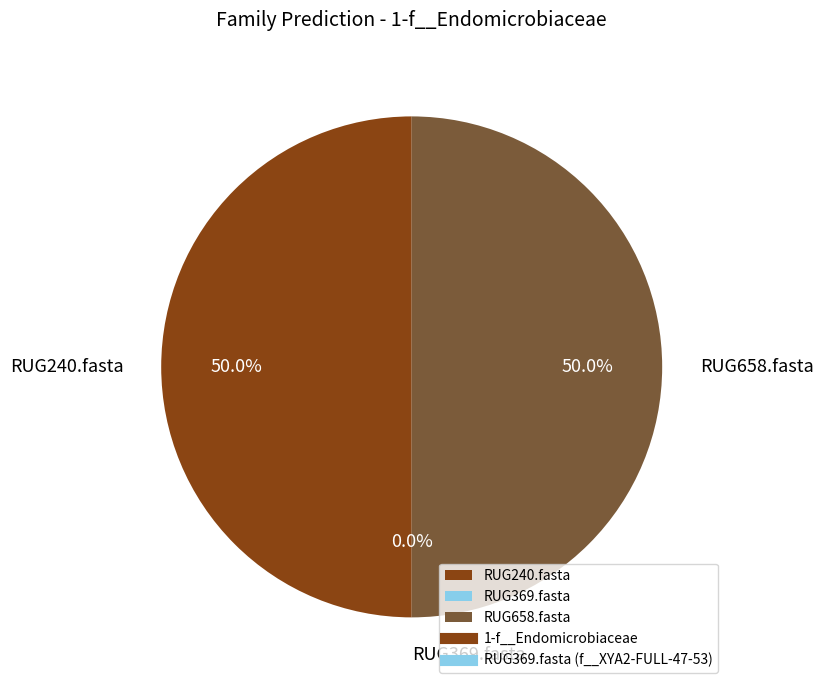

How many slices are in this pie chart?

3